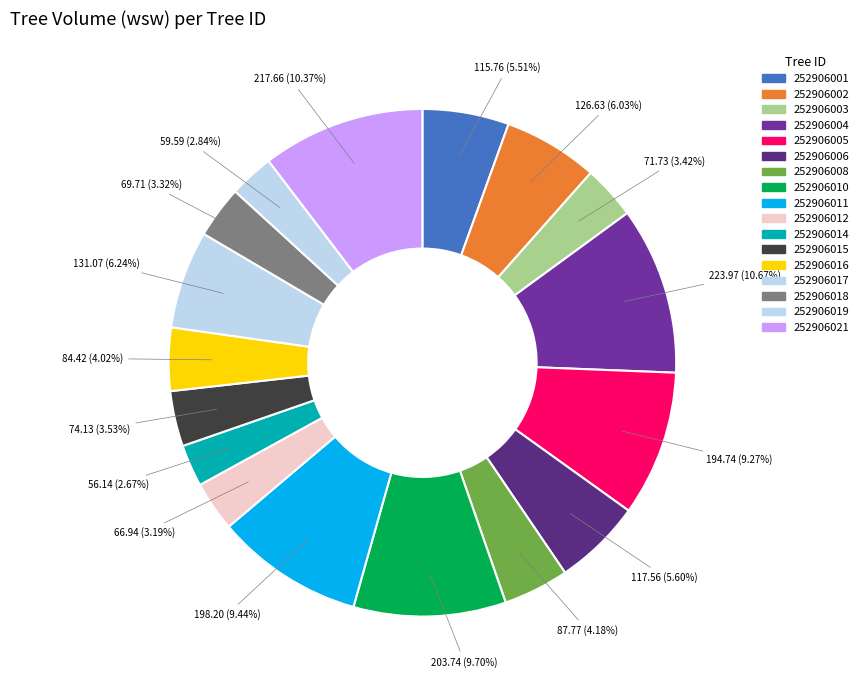

How many slices are in this pie chart?

17